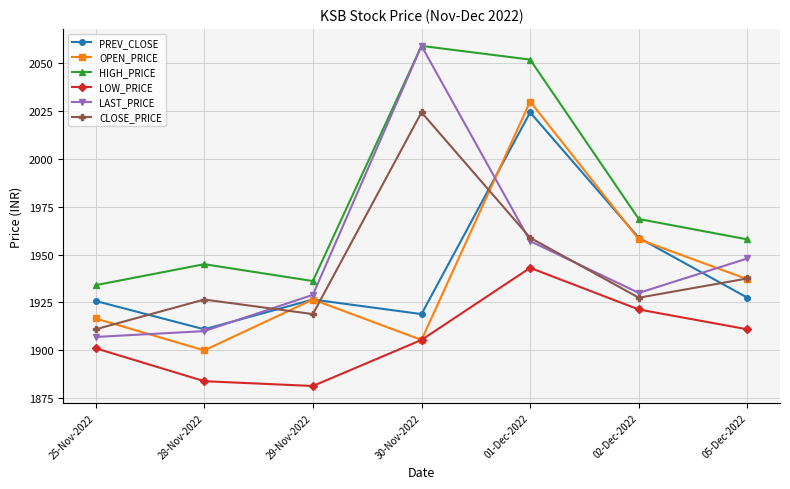

What position from the right is 25-Nov-2022?

7